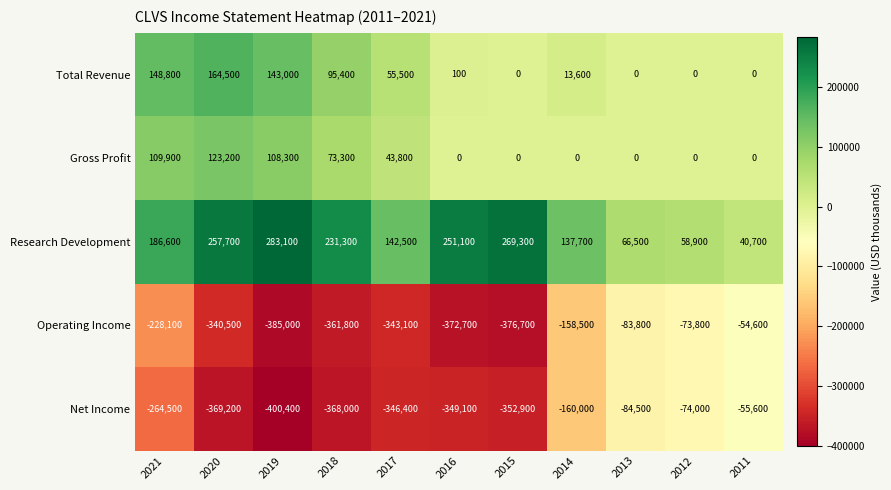

At how many categories does at least one series exceed 199208?

5